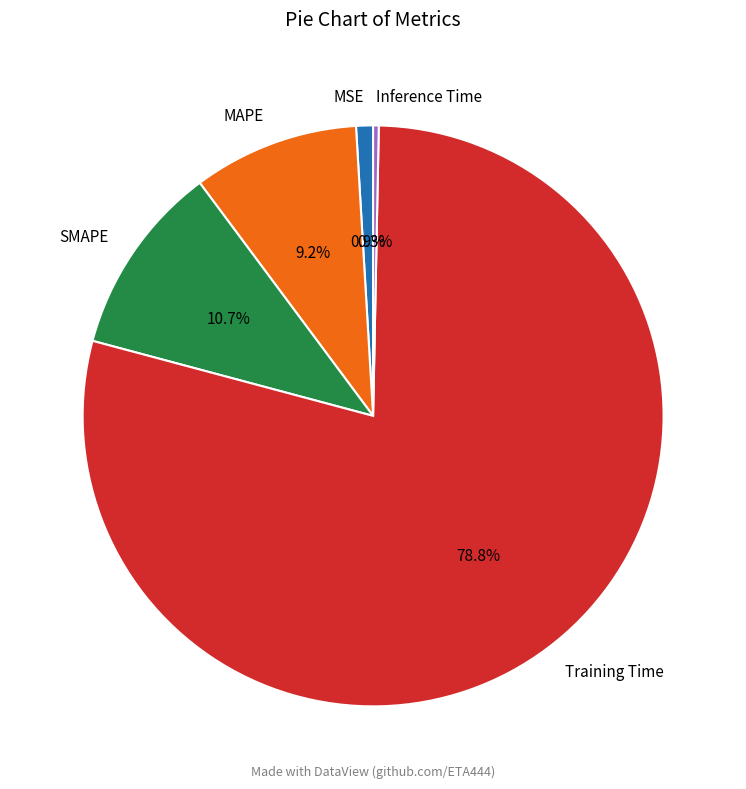

How many segments does this pie chart have?

5